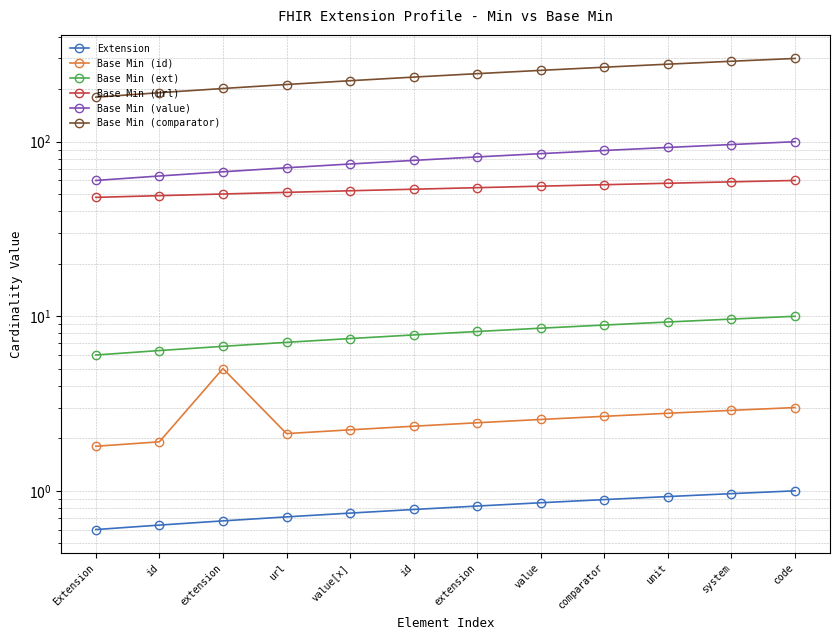

True or false: Base Min (ext) and Base Min (url) cross at least once.

False